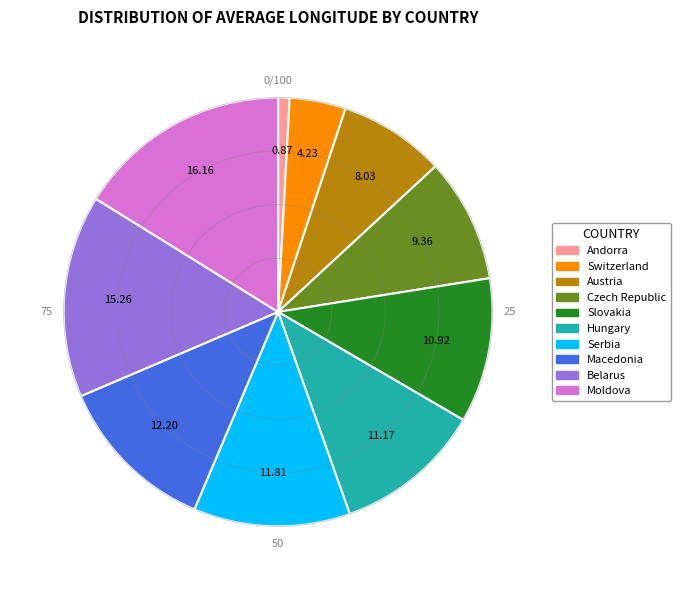

To the nearest percent, what portion does Czech Republic represent?

9%